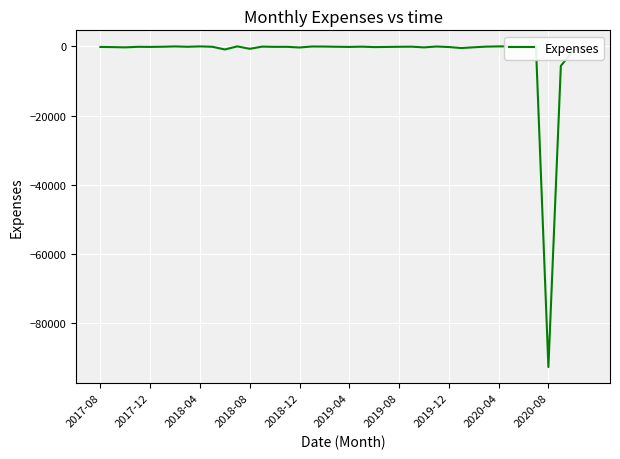

How many data points does each series have?

40